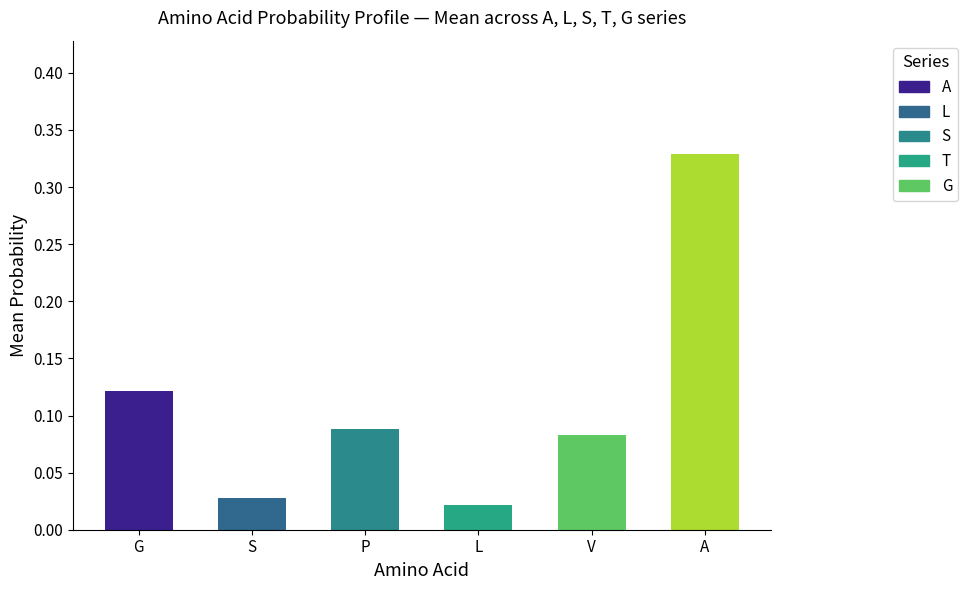

What are all the series names shown in the legend?

A, L, S, T, G